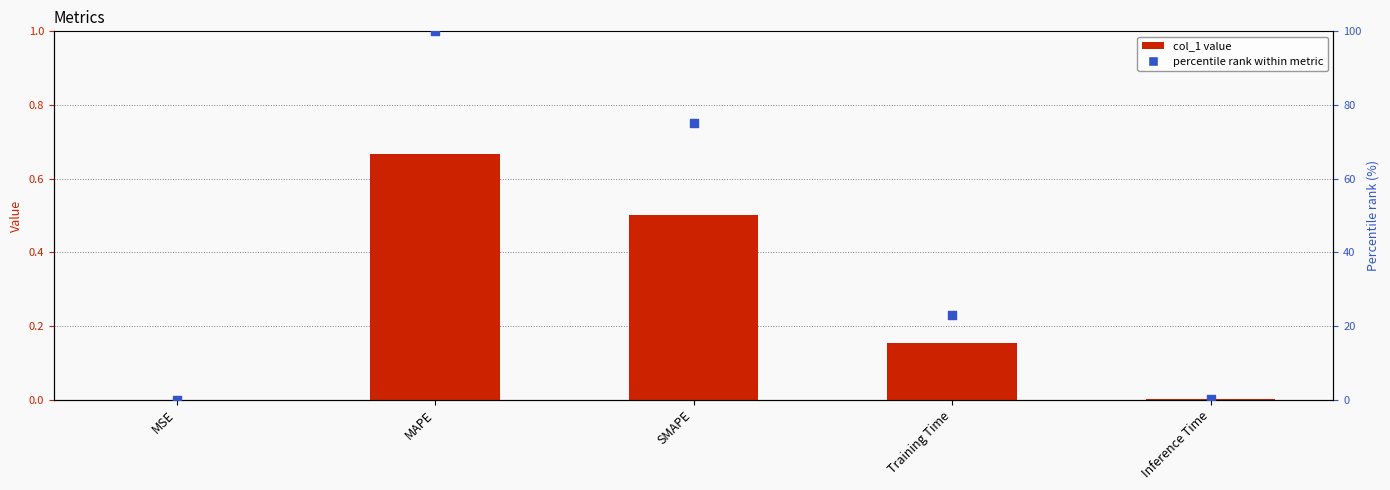

Which series has the largest total across all categories?

percentile rank within metric